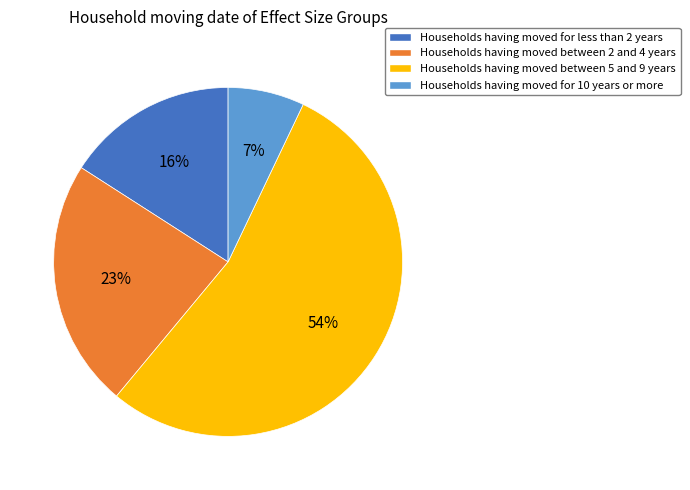

To the nearest percent, what is the difference between the largest and smallest slice percentages?

47%